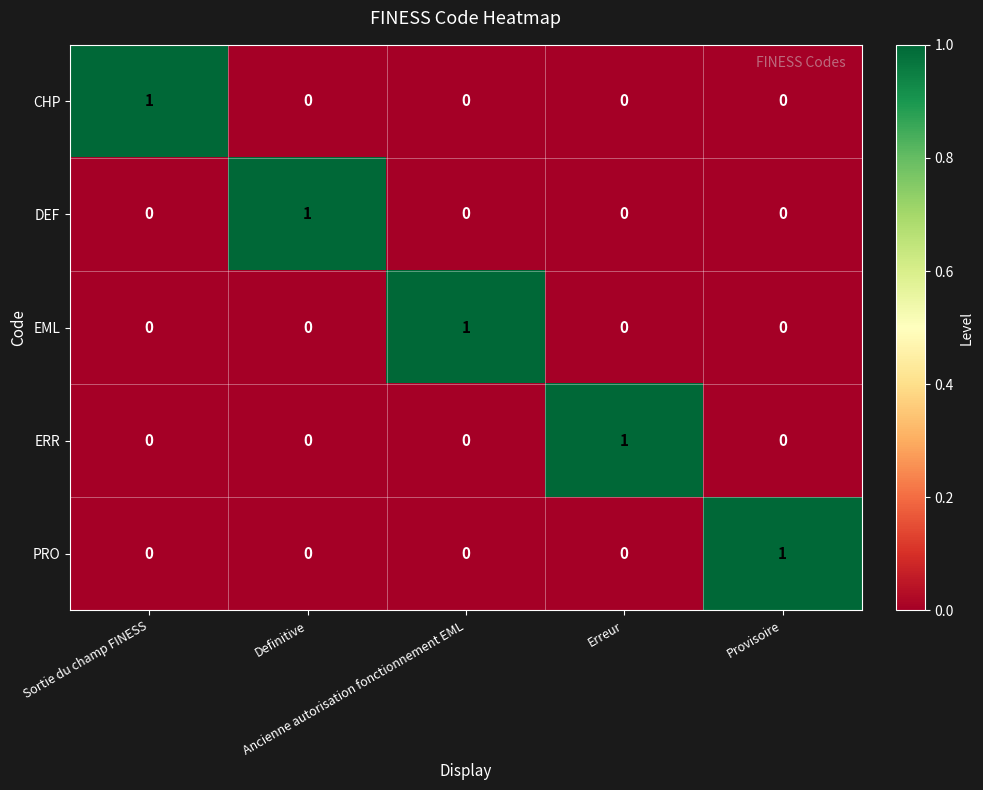

How many PRO values are between 0 and 1?

5